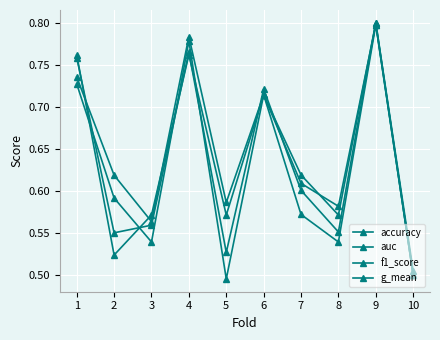

True or false: g_mean has more than 1 points higher than both neighbors.

True